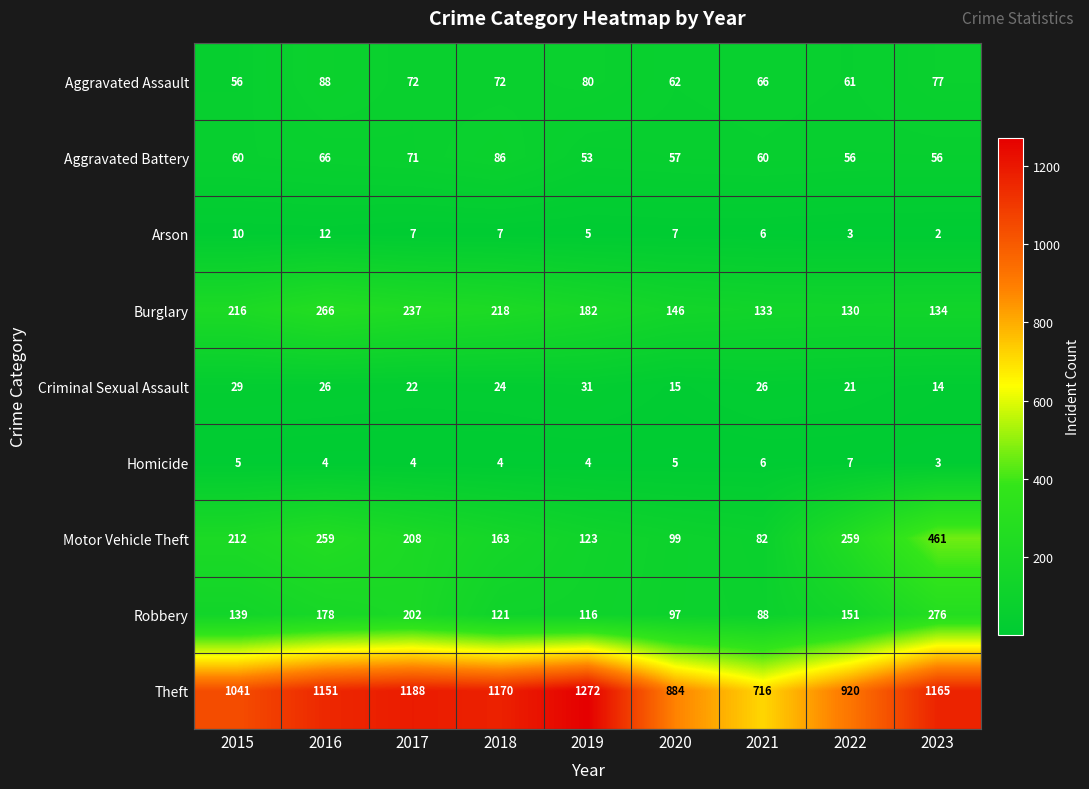

Rank the series by their maximum value, from lowest to highest.

Homicide, Arson, Criminal Sexual Assault, Aggravated Battery, Aggravated Assault, Burglary, Robbery, Motor Vehicle Theft, Theft